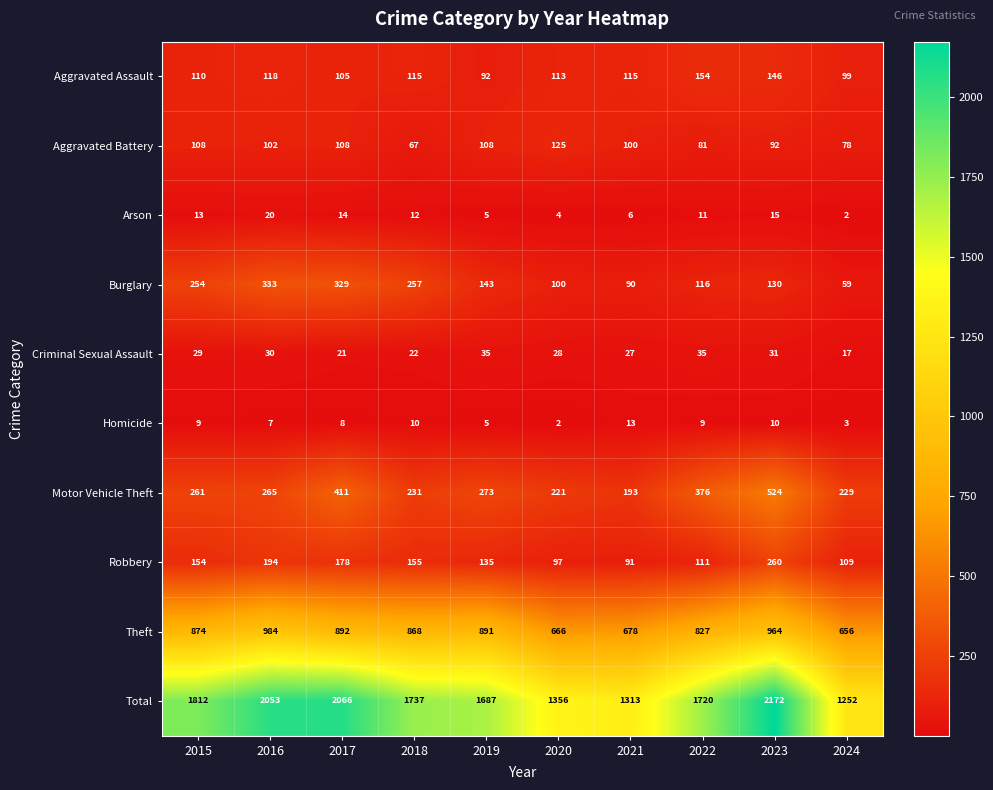

Which series has the largest total across all categories?

Total